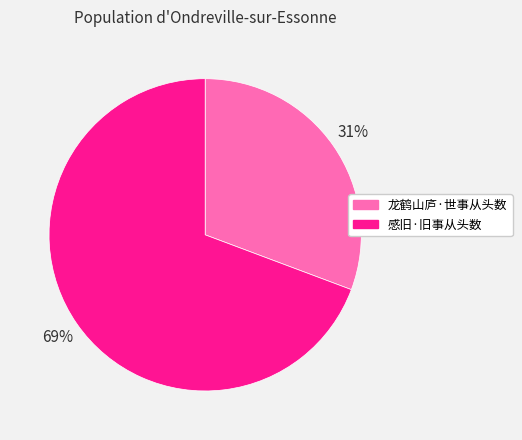

True or false: 龙鹤山庐·世事从头数 accounts for 31% of the total.

True